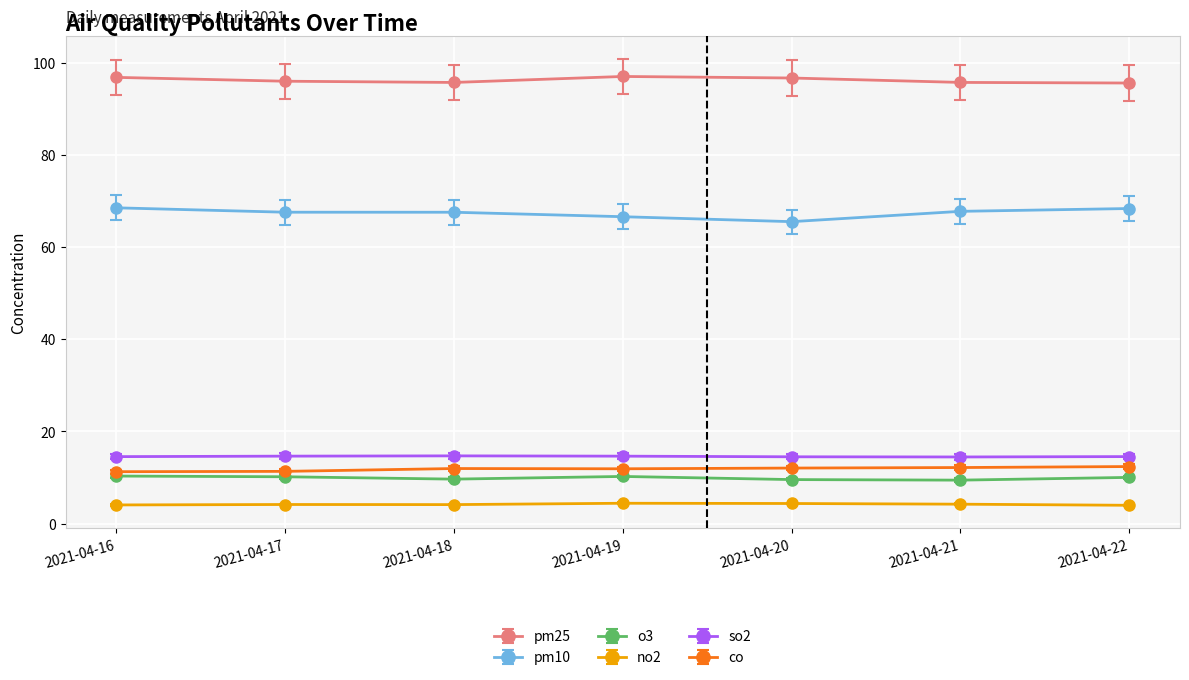

What is the minimum value shown in the chart?

4.0